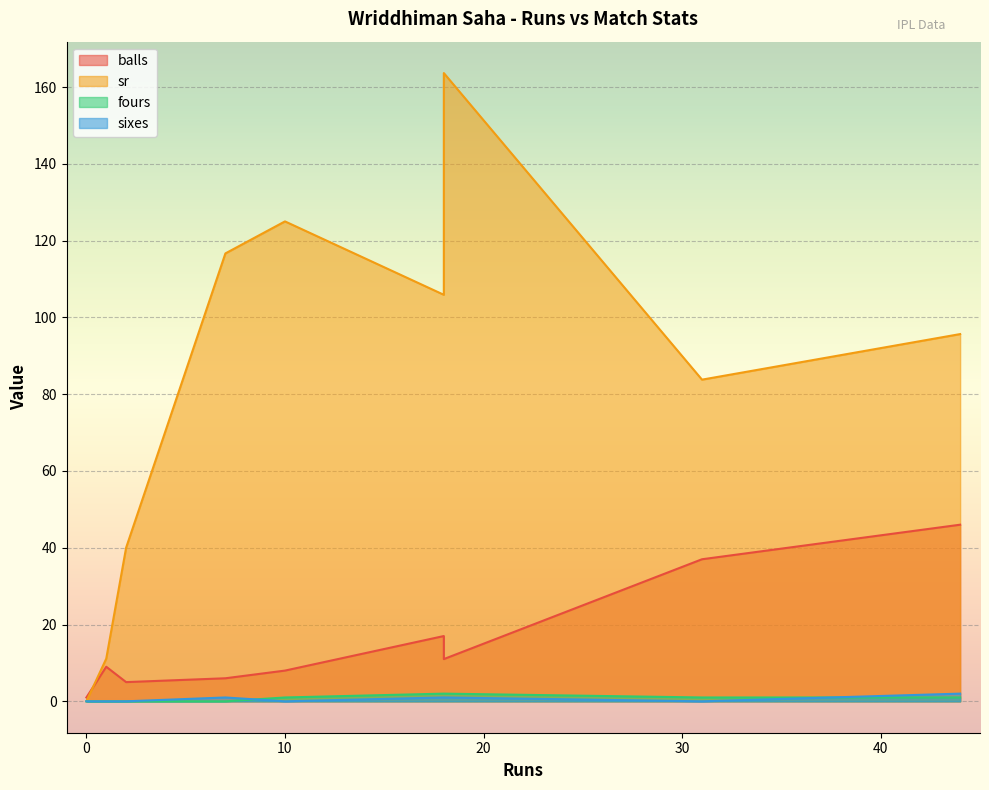

What is the total value across all series at 1?

20.1